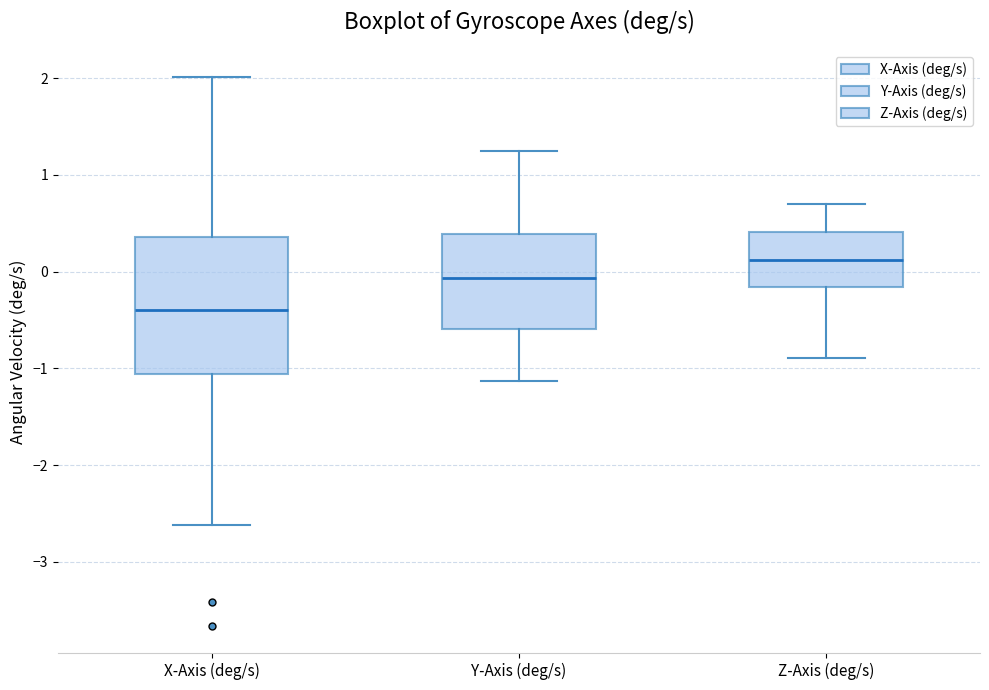

Comparing the boxes themselves (not the whiskers), which one is the tallest?

X-Axis (deg/s)